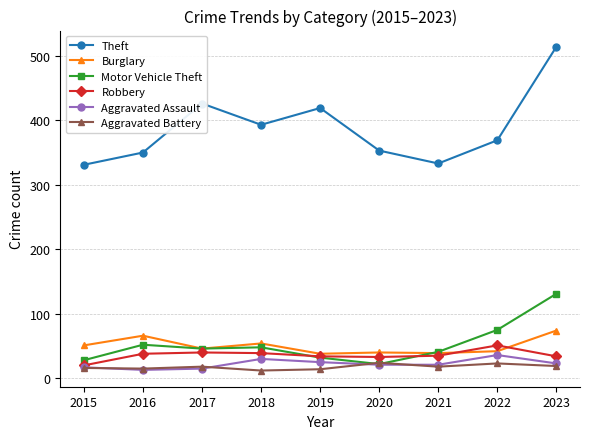

What is the smallest value displayed?

12